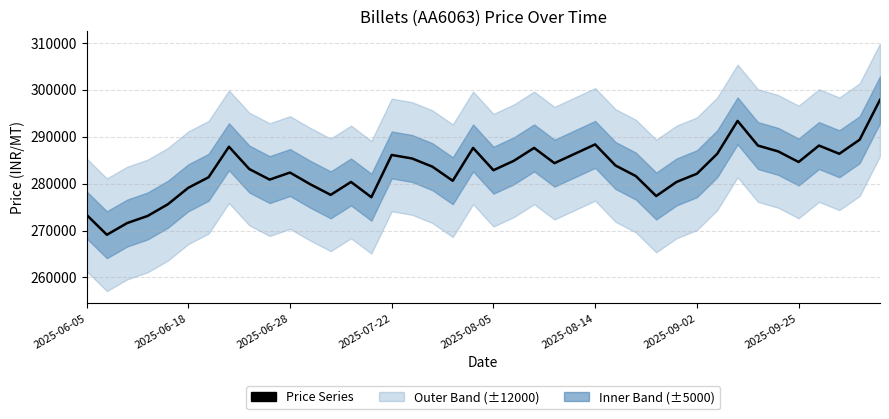

What is the approximate value at 33, to the nearest 100?

288100